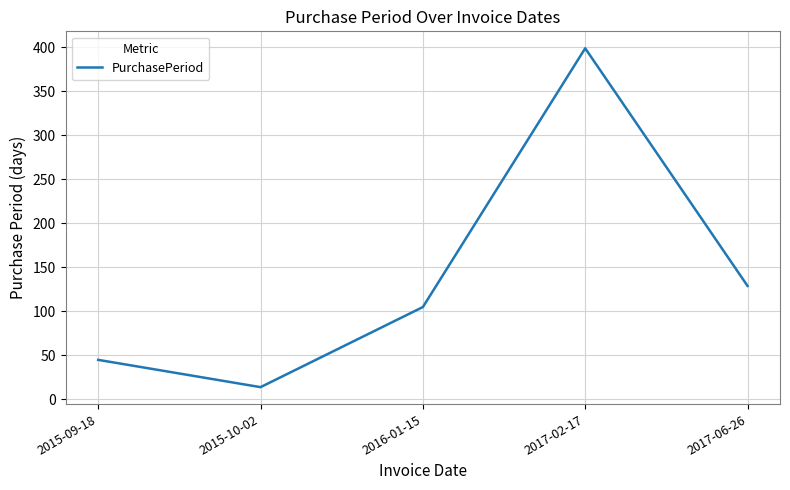

Reading left to right, what are all the values shown in this chart?

45	14	105	399	129